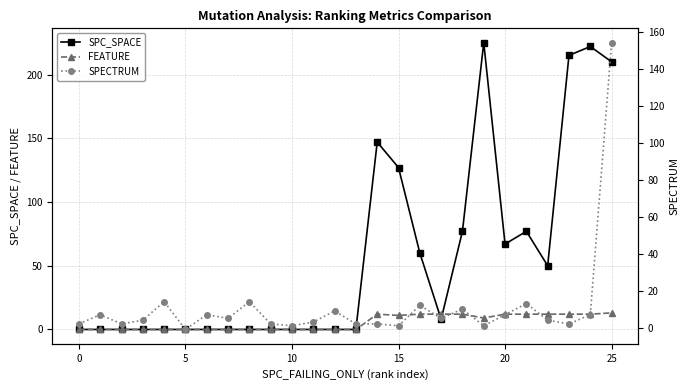

The value of SPC_SPACE at 25 is 210. True or false?

True